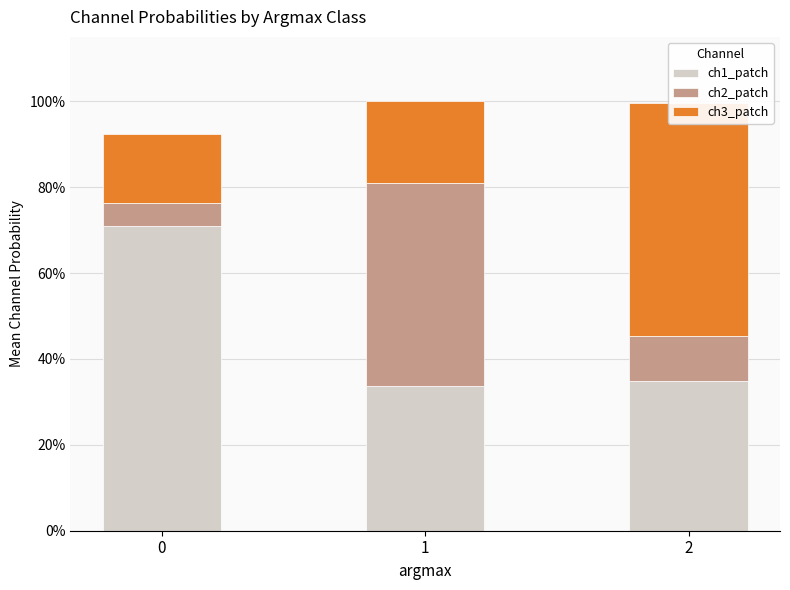

What is the sum of the ch3_patch values at 0 and 2?

0.7